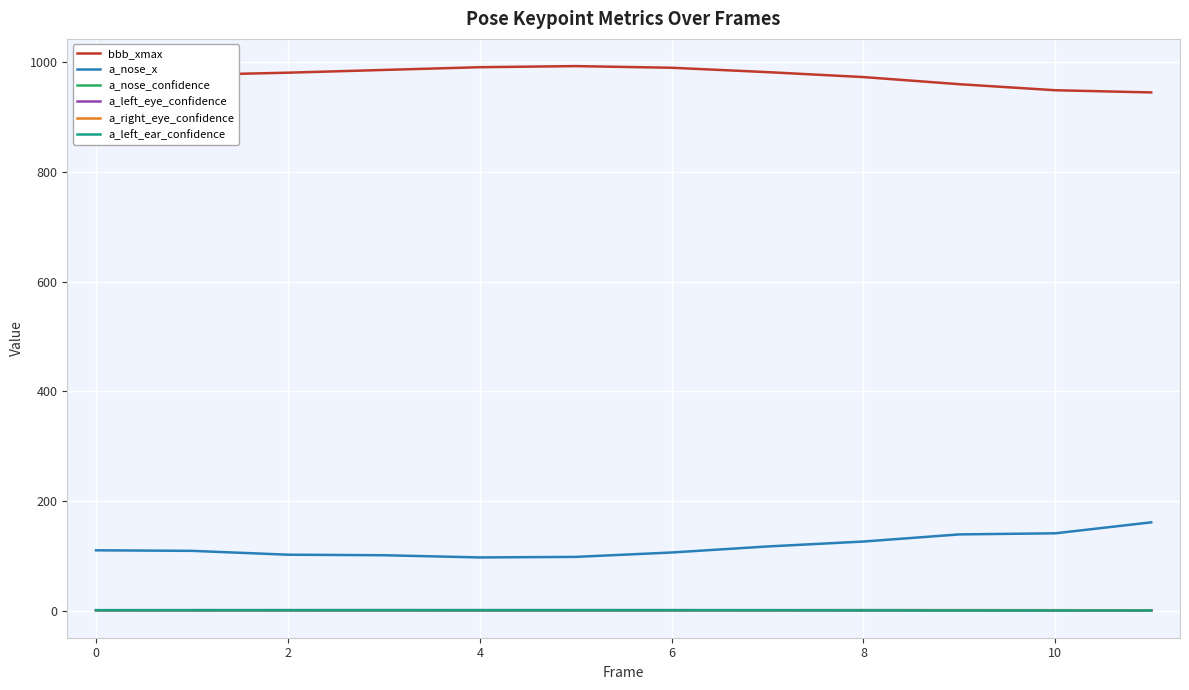

How many lines are shown in the chart?

6